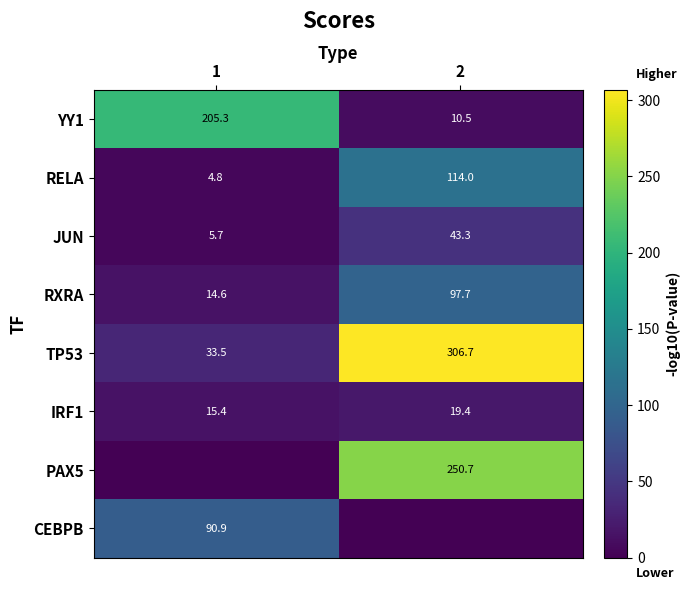

Is the value of JUN at 2 greater than the value of TP53 at 2?

No